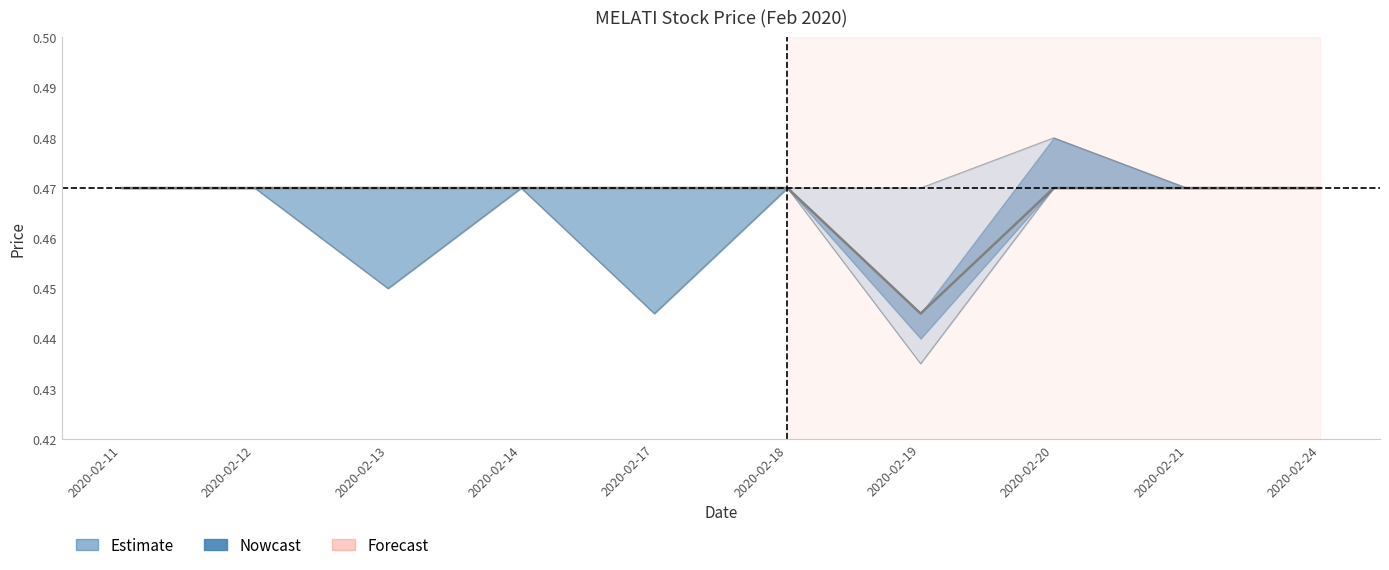

True or false: close and low intersect in this chart.

False